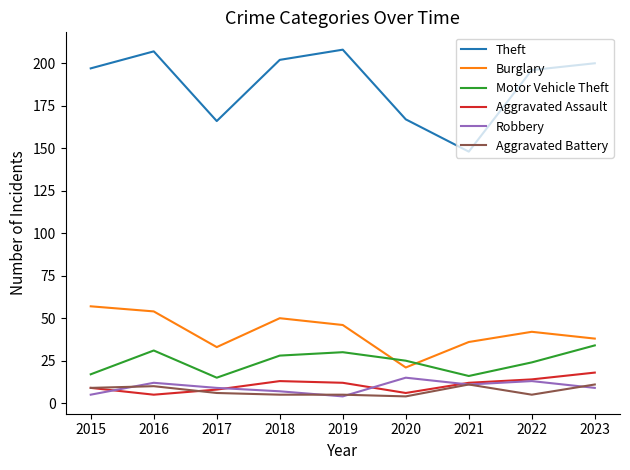

True or false: Robbery and Burglary cross at least once.

False